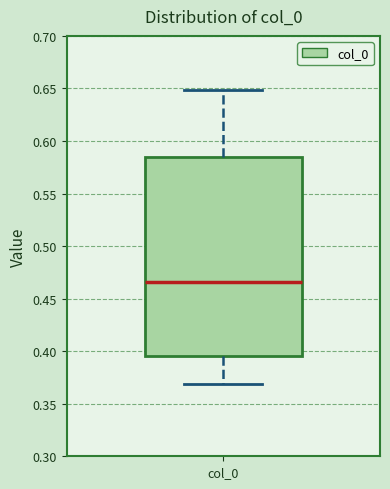

Transcribe this box plot: give where the median line is, the range the box spans, and where the two whiskers end, as read against the y-axis. The values are not printed on the chart, so give them approximately, as read against the axis.

median 0.465, box 0.395 to 0.585, whiskers 0.370 to 0.650